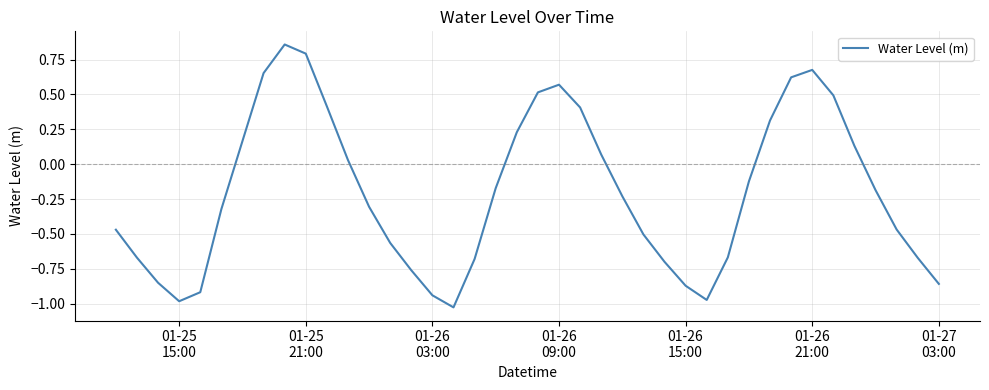

What is the difference between the maximum and minimum values?

1.9